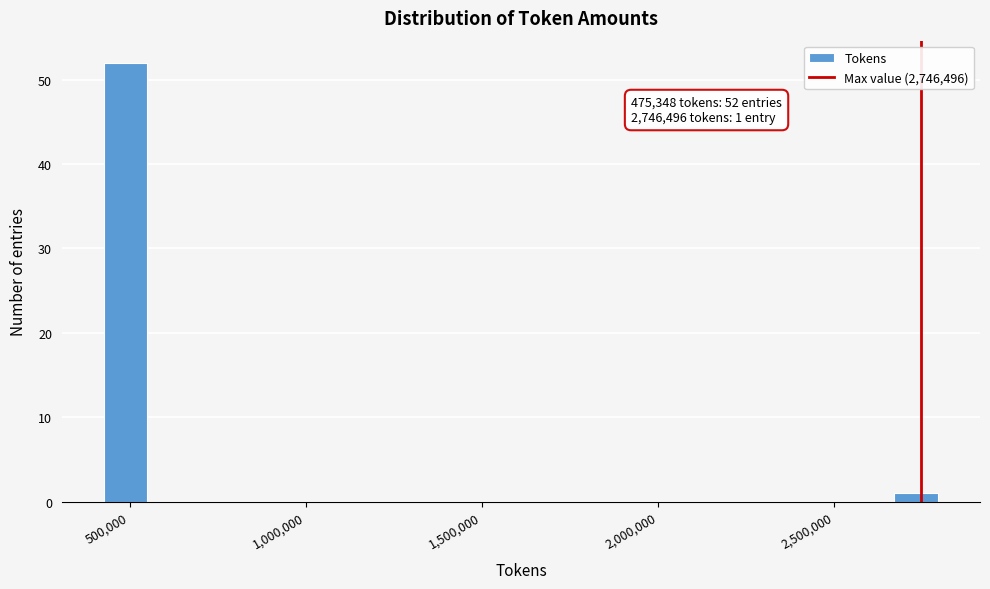

Around what value on the x-axis is the tallest bar? Give the approximate position of its centre, as read against the axis.

500000